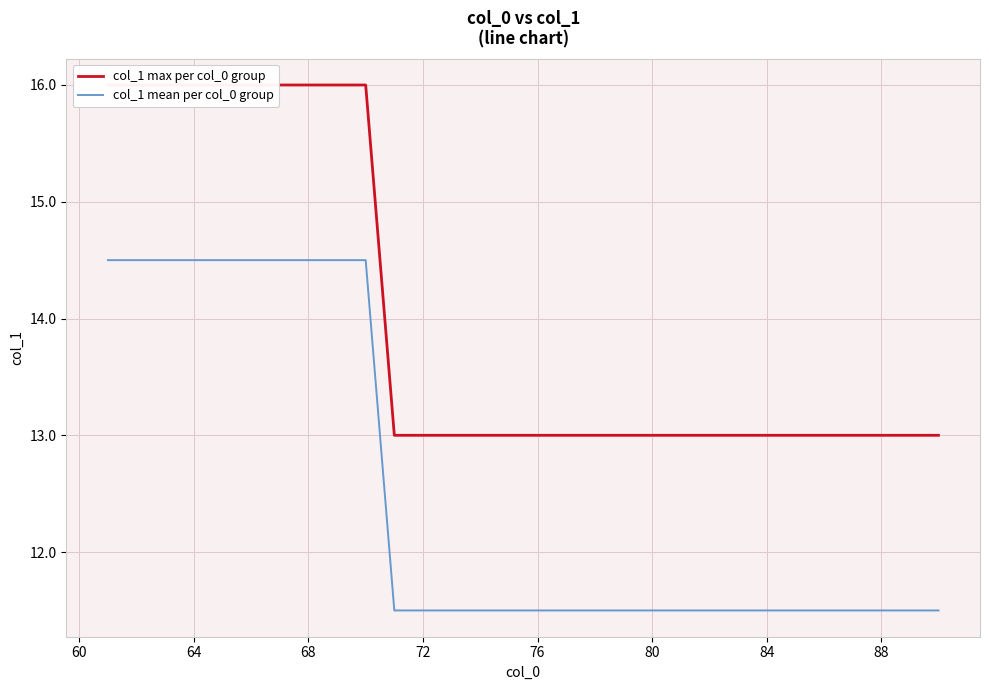

Does the chart display data point markers on the line(s)?

No